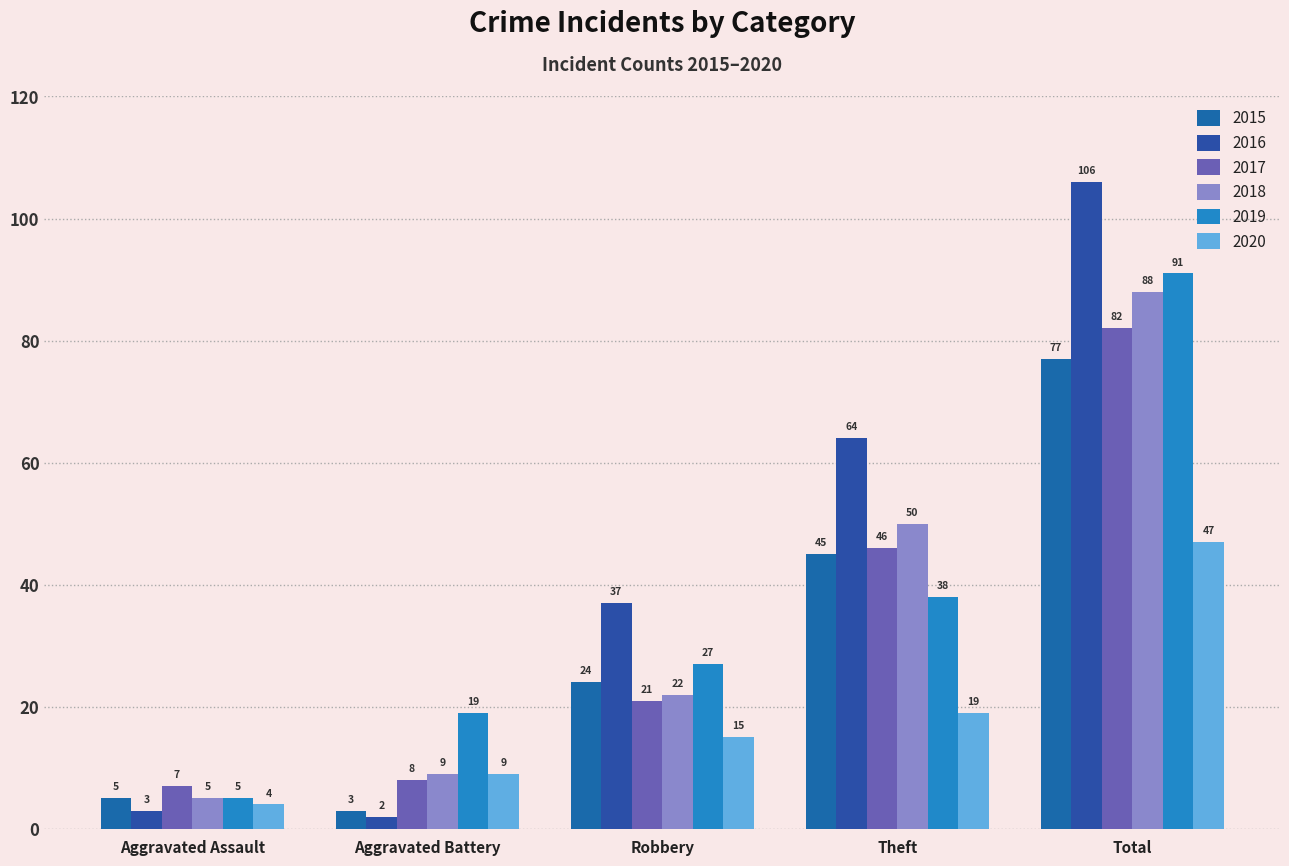

Which category has the highest value in the 2015 series?

Total